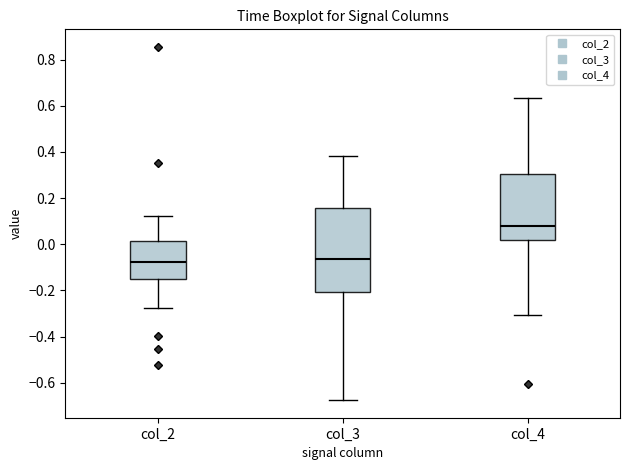

Reading left to right, transcribe this box plot: for each box, give where its median line is, the range the box spans, and where its two whiskers end, as read against the y-axis. The values are not printed on the chart, so give them approximately, as read against the axis.

col_2: median -0.08, box -0.14 to 0.02, whiskers -0.28 to 0.12
col_3: median -0.06, box -0.20 to 0.16, whiskers -0.68 to 0.38
col_4: median 0.08, box 0.02 to 0.30, whiskers -0.30 to 0.64